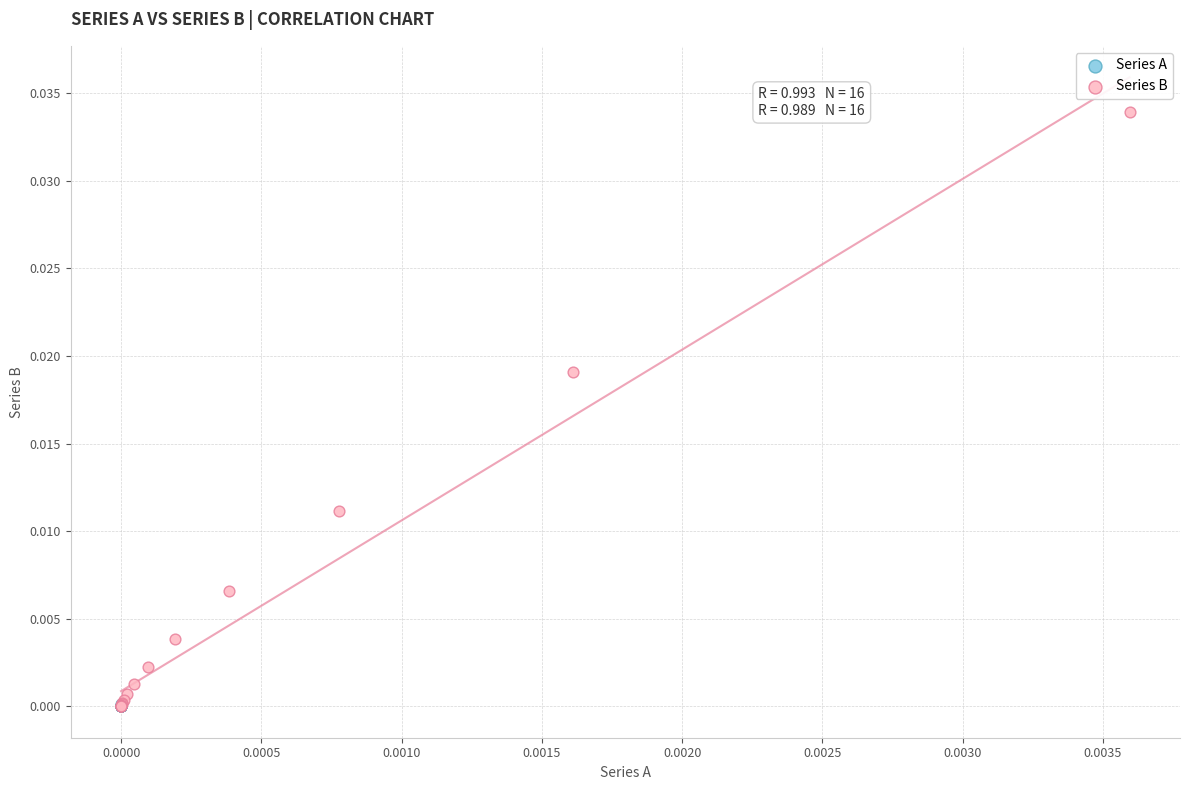

Which series has the largest Y range (max minus min)?

Series B